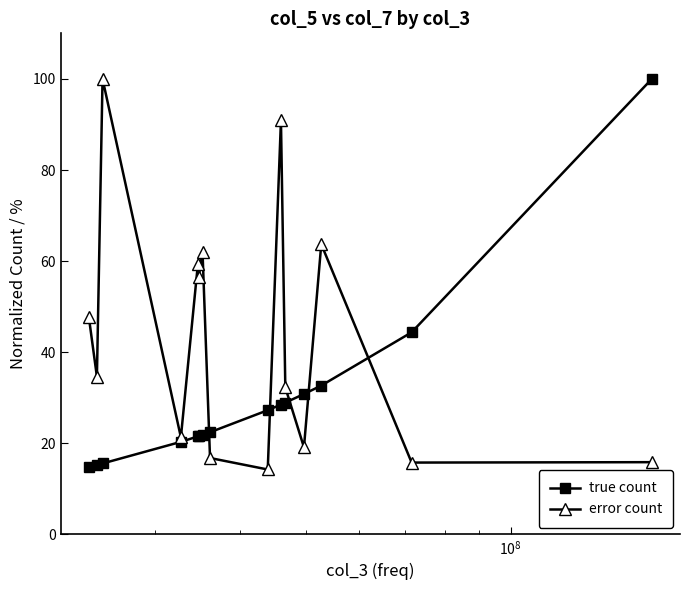

What is the maximum value for error count?

100.0